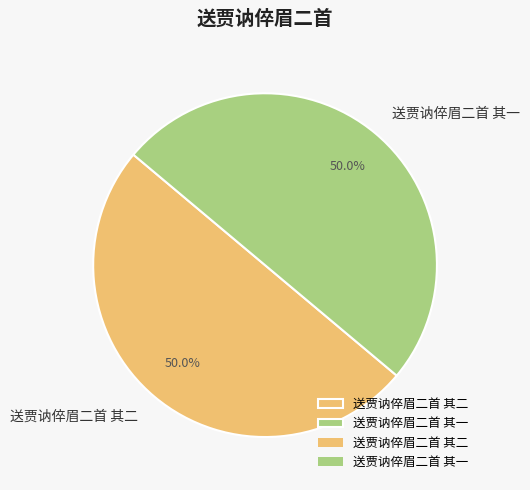

Combined, do 送贾讷倅眉二首 其二 and 送贾讷倅眉二首 其一 account for over 50%?

Yes